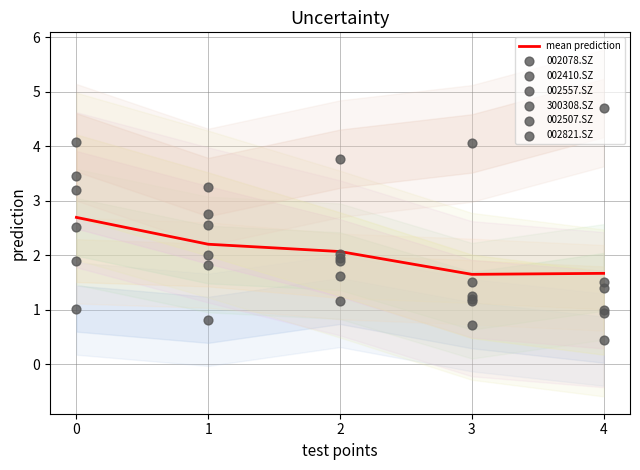

The value of mean prediction at 3 is 2.3. True or false?

False